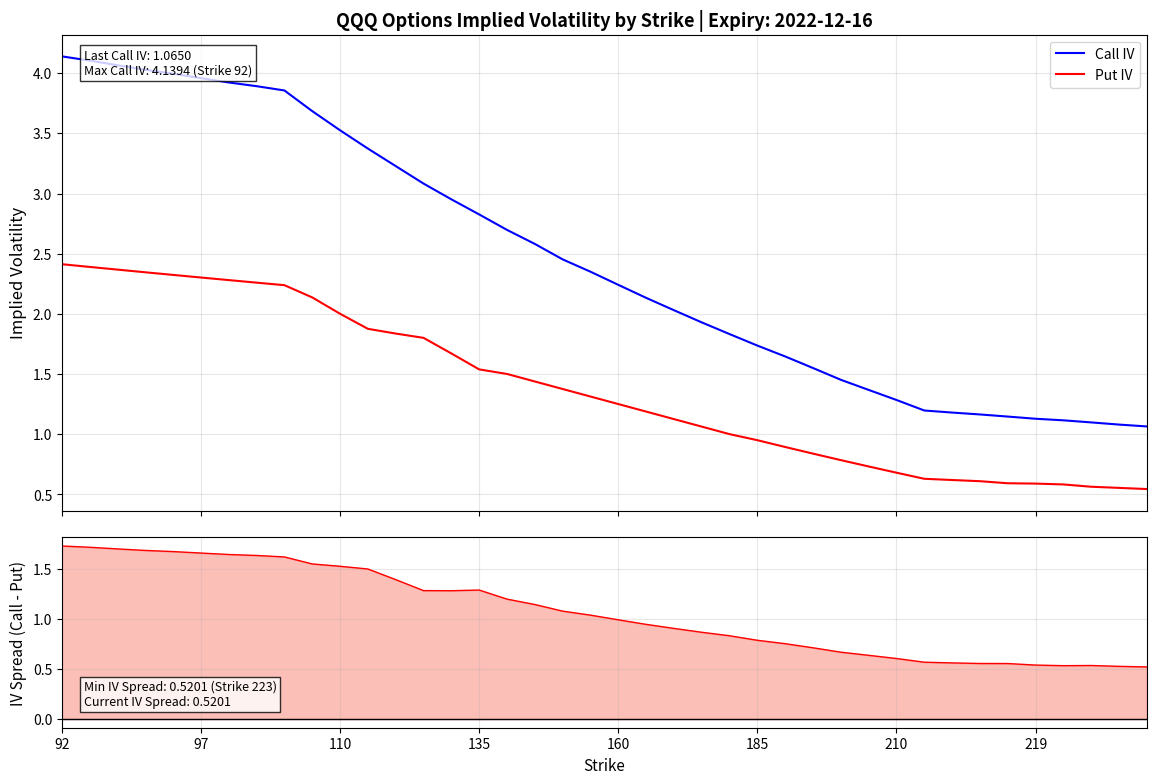

What is the lowest value of the IV Spread (Call - Put) series?

0.5